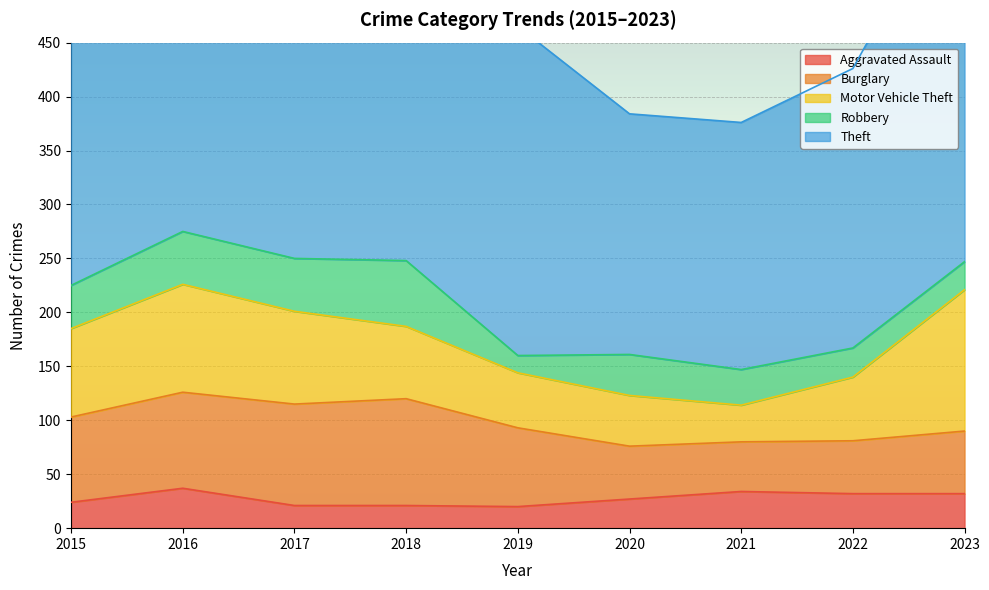

At how many categories does at least one series exceed 87?

9